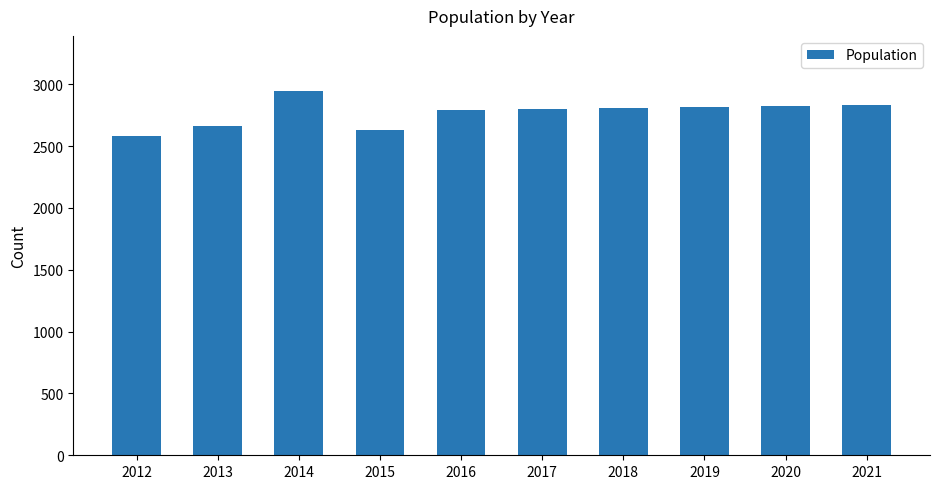

Count the number of data series in this chart.

1